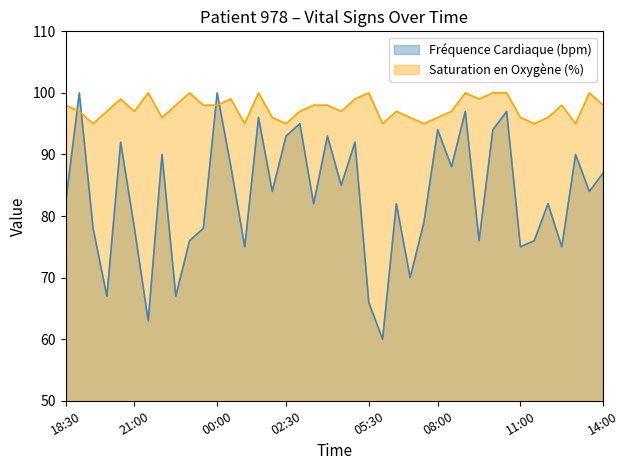

Which series ends up on top after the final intersection of Saturation en Oxygène (%) and Fréquence Cardiaque (bpm)?

Saturation en Oxygène (%)